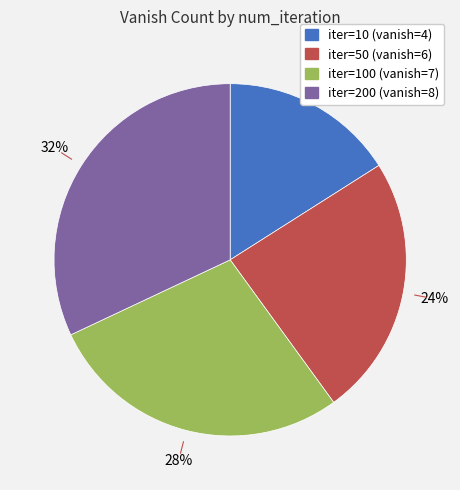

To the nearest percent, what is the average slice percentage?

25%